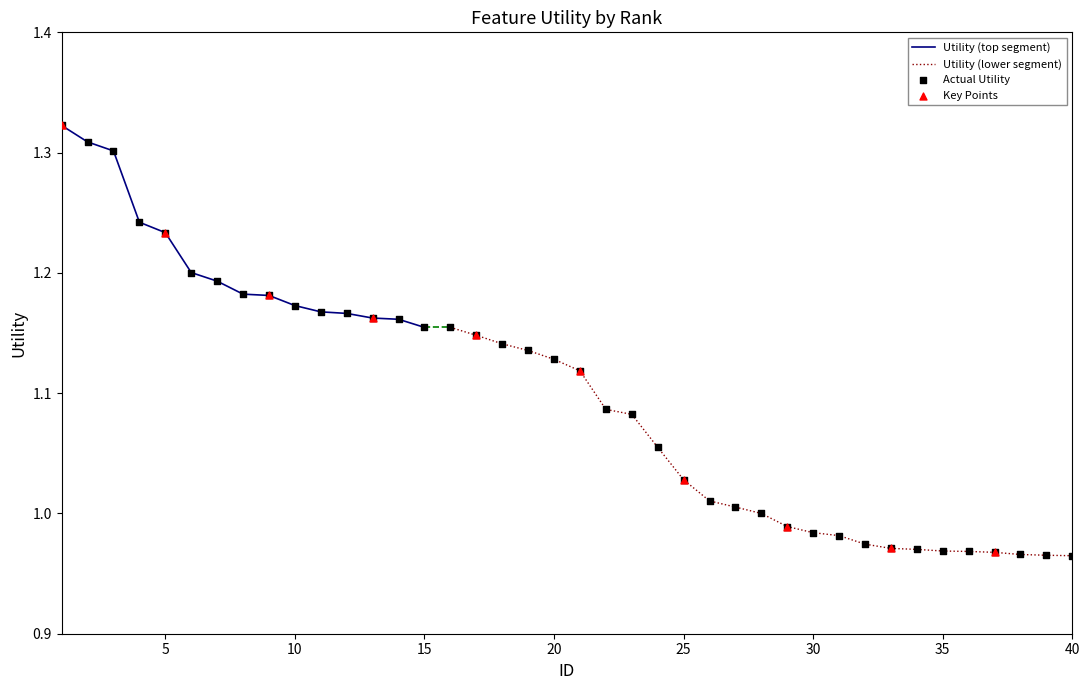

Between 29 and 30, which is larger?

29